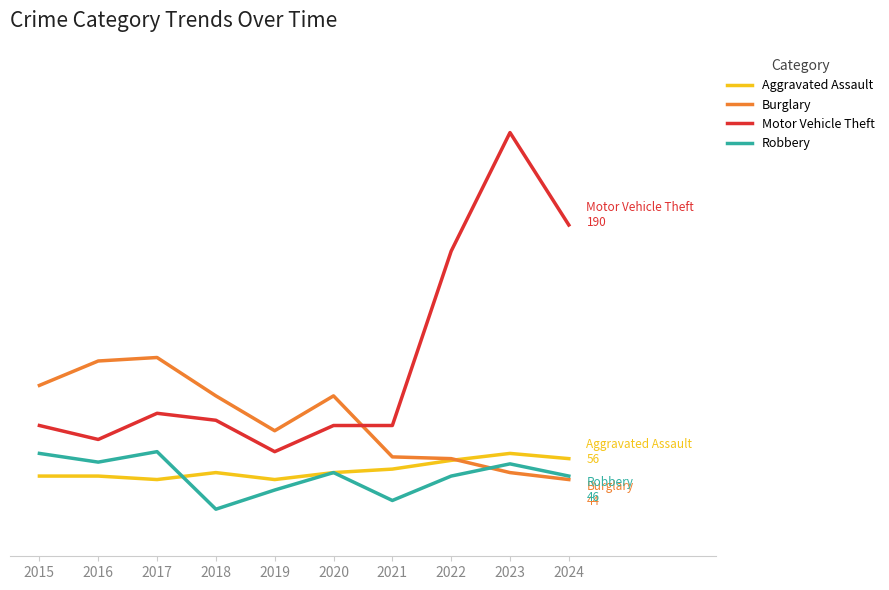

True or false: Aggravated Assault has more than 1 interior local peaks.

True